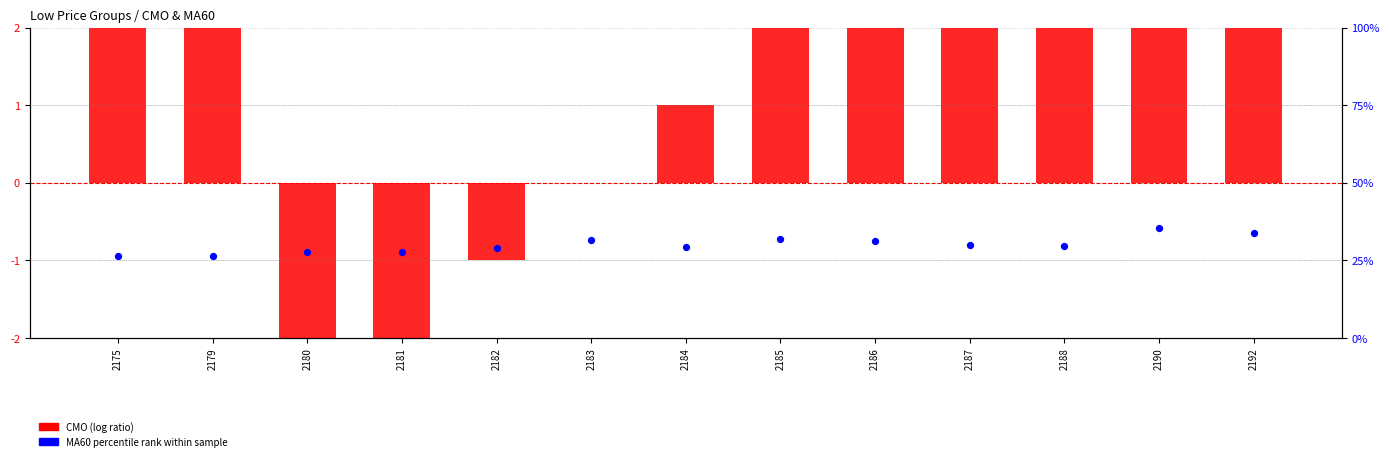

At how many categories does at least one series exceed 17?

13